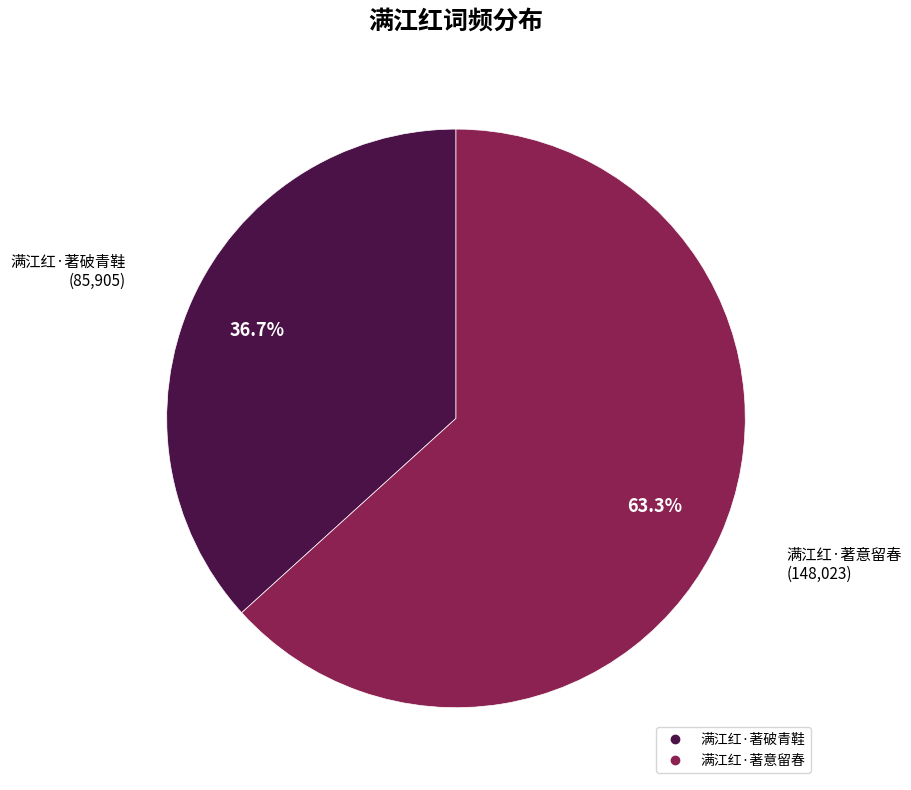

To the nearest percent, what portion does 满江红·著意留春 represent?

63%